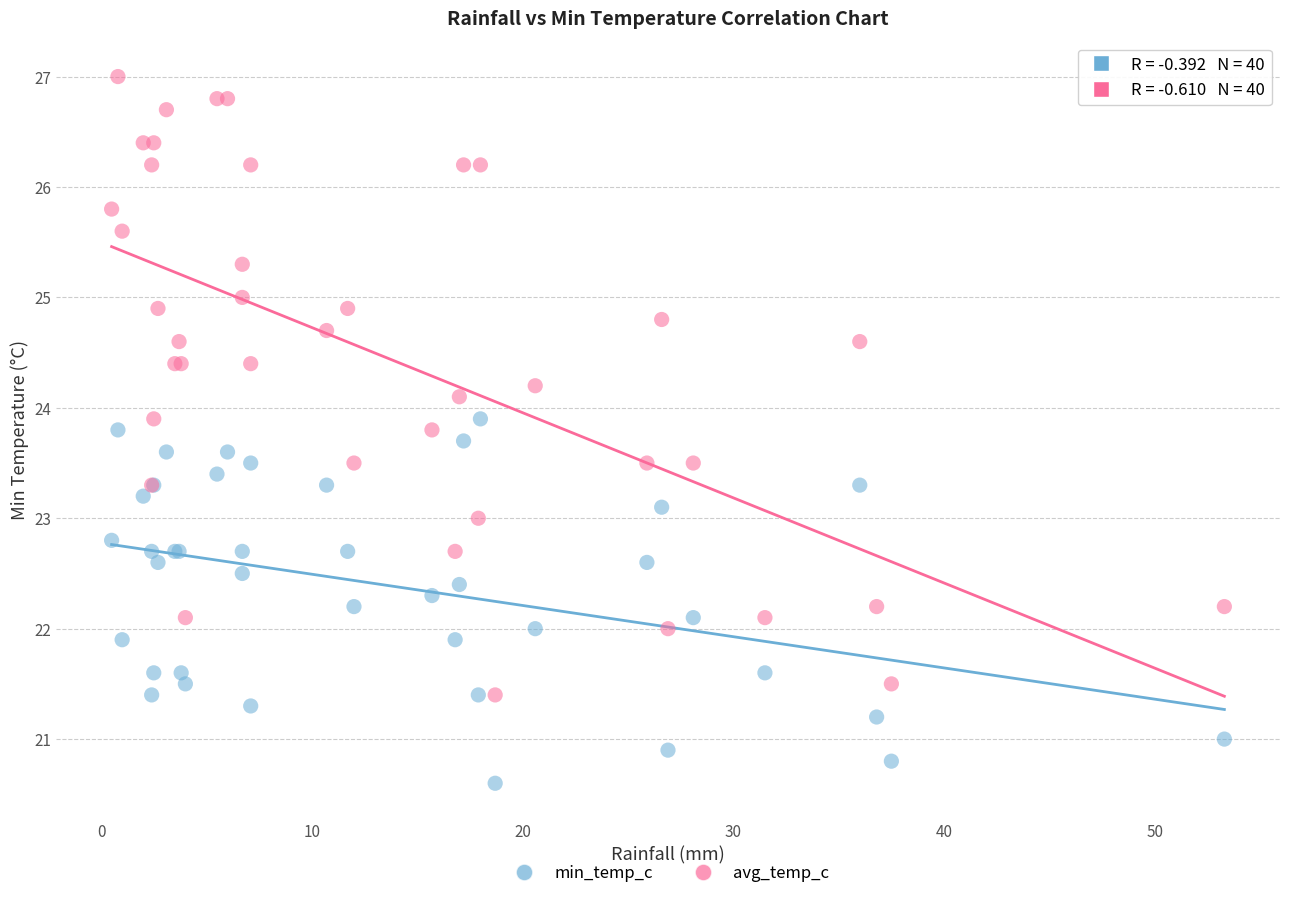

Which series has the largest Y range (max minus min)?

avg_temp_c